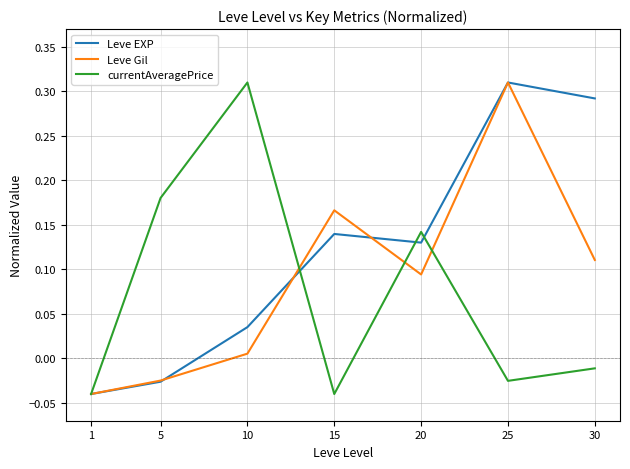

The value of Leve EXP at 10 is 0.1. True or false?

False